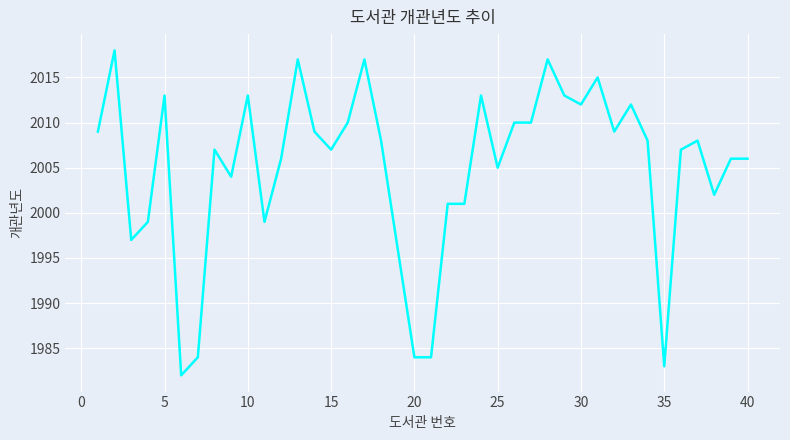

Is this an area chart (filled region under the line)?

No